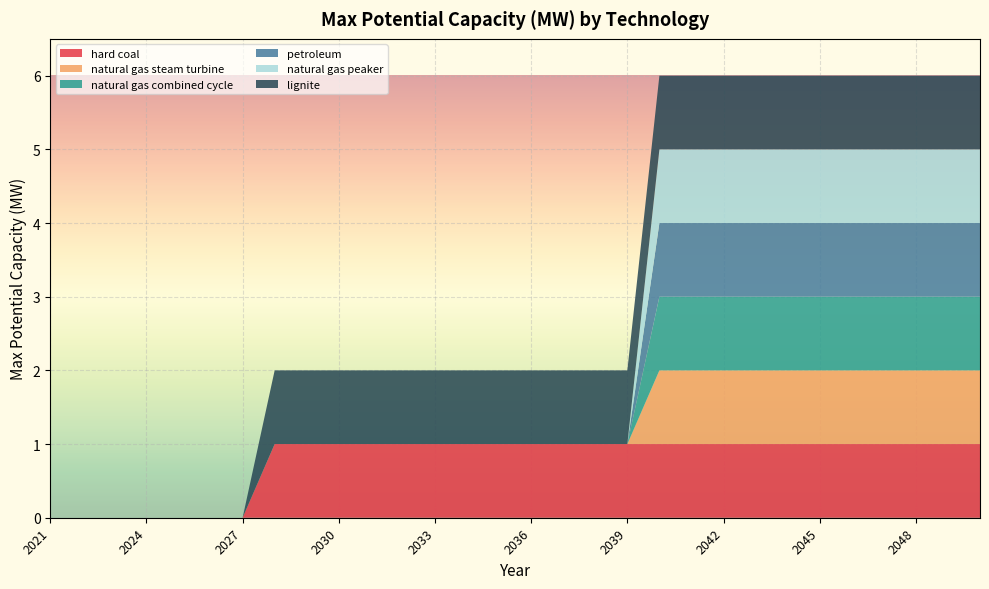

Reading left to right, transcribe all the data shown in this chart.

hard coal: 0	0	0	0	0	0	0	1	1	1	1	1	1	1	1	1	1	1	1	1	1	1	1	1	1	1	1	1	1	1
natural gas steam turbine: 0	0	0	0	0	0	0	0	0	0	0	0	0	0	0	0	0	0	0	1	1	1	1	1	1	1	1	1	1	1
natural gas combined cycle: 0	0	0	0	0	0	0	0	0	0	0	0	0	0	0	0	0	0	0	1	1	1	1	1	1	1	1	1	1	1
petroleum: 0	0	0	0	0	0	0	0	0	0	0	0	0	0	0	0	0	0	0	1	1	1	1	1	1	1	1	1	1	1
natural gas peaker: 0	0	0	0	0	0	0	0	0	0	0	0	0	0	0	0	0	0	0	1	1	1	1	1	1	1	1	1	1	1
lignite: 0	0	0	0	0	0	0	1	1	1	1	1	1	1	1	1	1	1	1	1	1	1	1	1	1	1	1	1	1	1